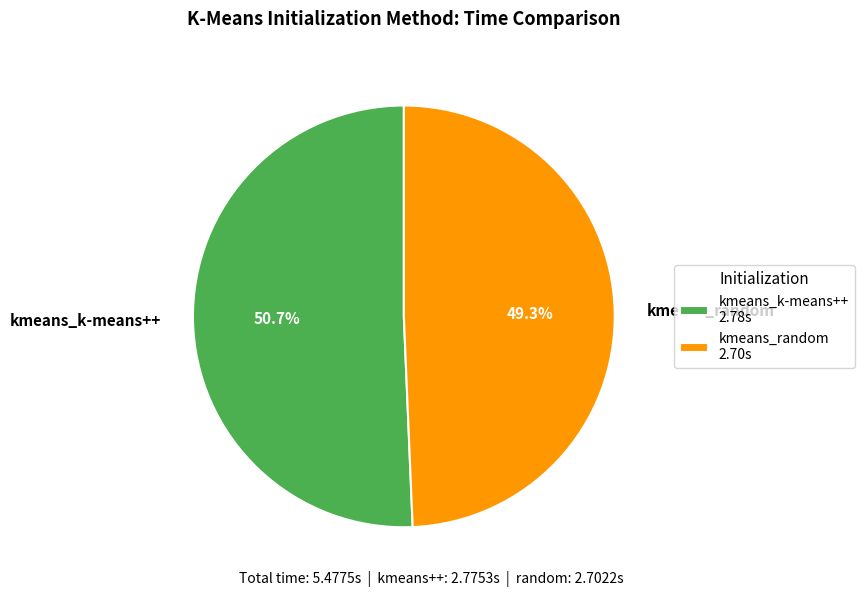

How many slices are in this pie chart?

2